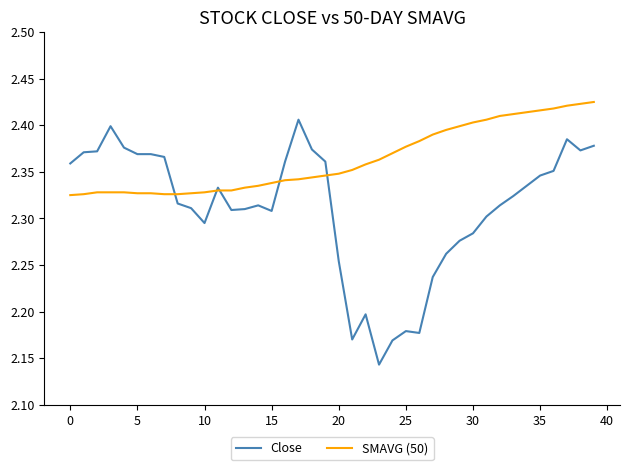

List the series in order of their peak value, highest first.

SMAVG (50), Close